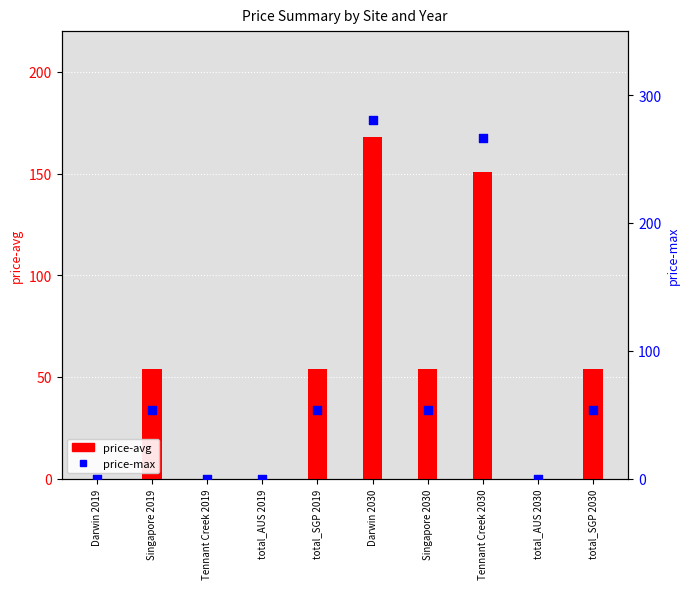

Which series has the largest Y range (max minus min)?

price-max